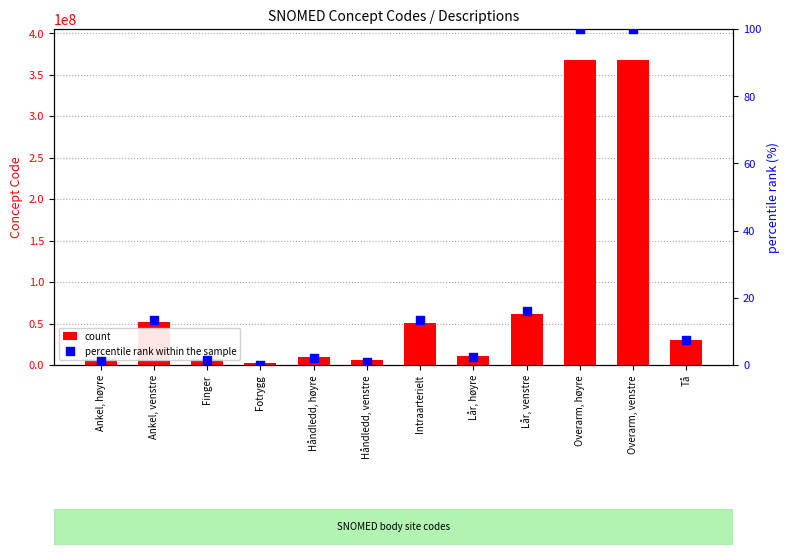

Which series has the widest spread of Y values?

Concept Code